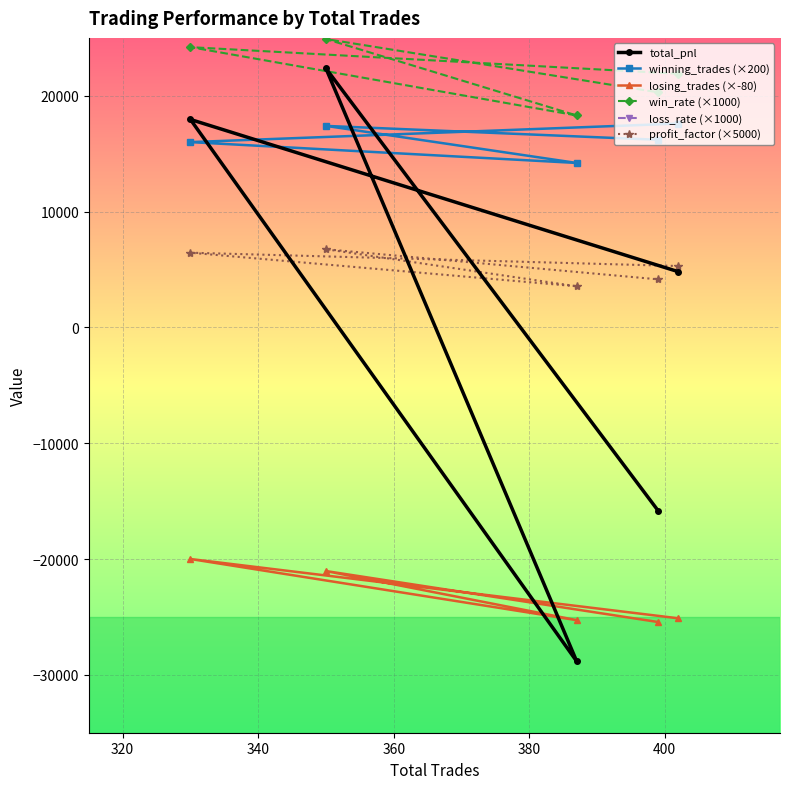

What is the lowest value of the winning_trades (×200) series?

14200.0